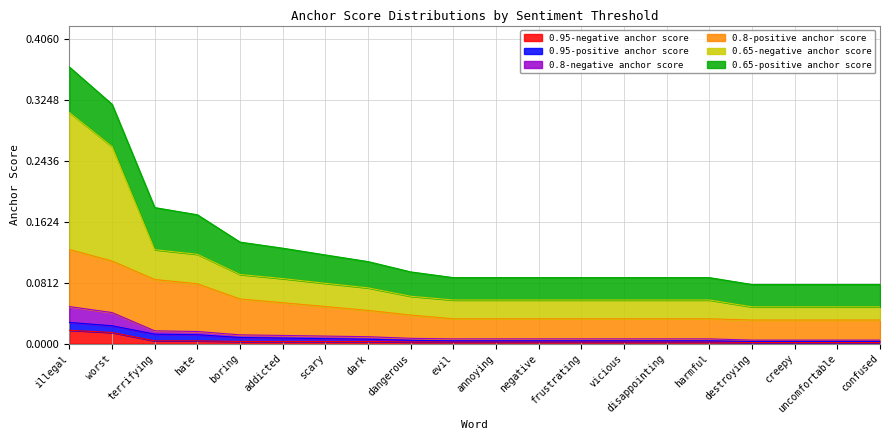

What are all the series names shown in the legend?

0.95-negative anchor score, 0.95-positive anchor score, 0.8-negative anchor score, 0.8-positive anchor score, 0.65-negative anchor score, 0.65-positive anchor score